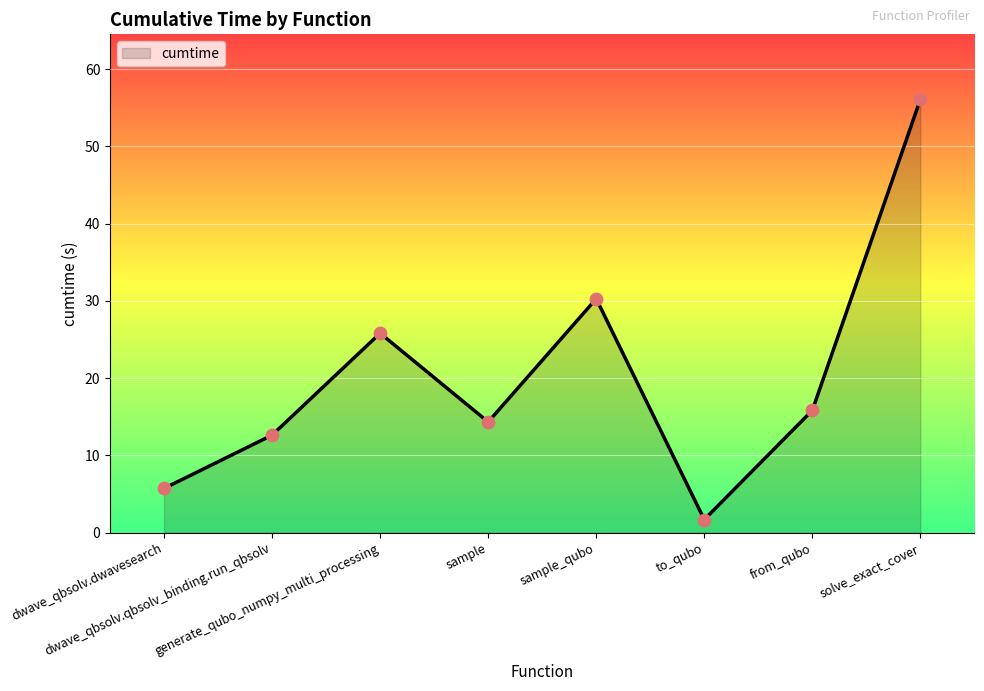

What is the change in value from dwave_qbsolv.dwavesearch to to_qubo?

-4.0